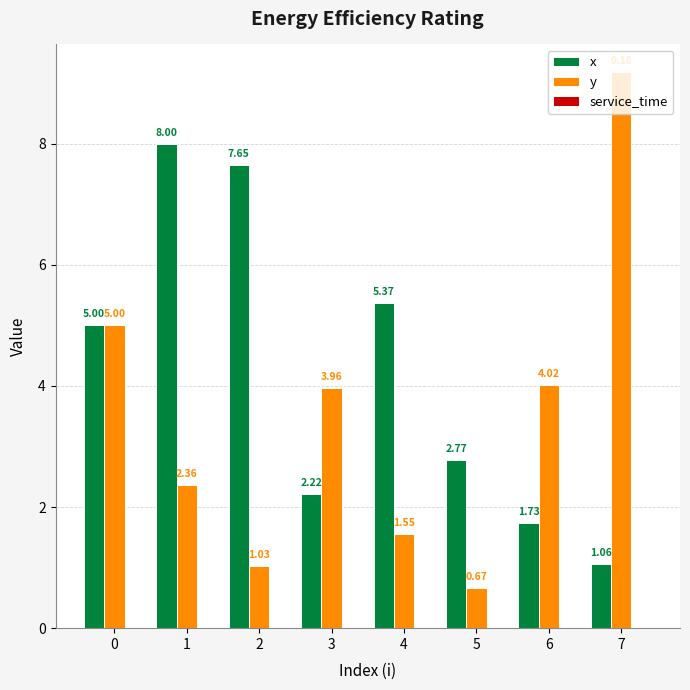

What is the average value of the x series?

4.2